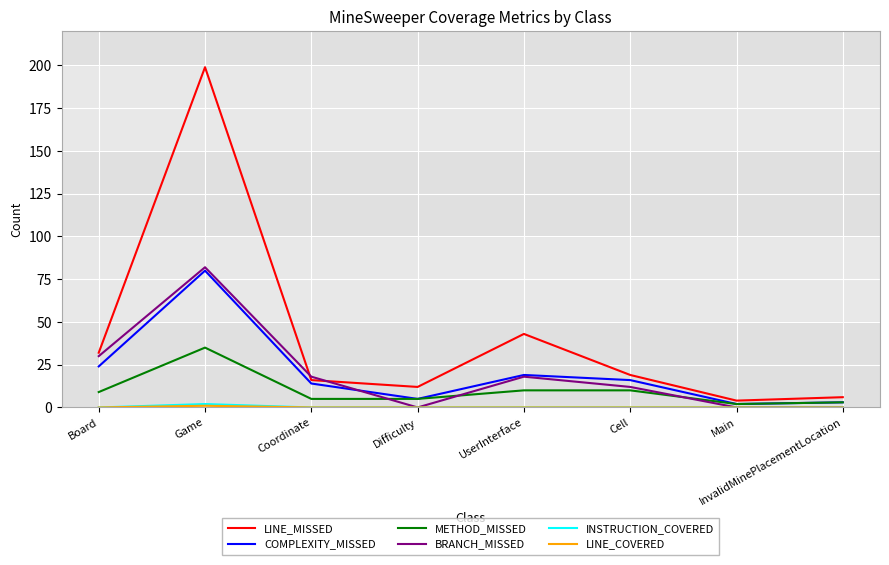

At how many categories does at least one series exceed 0?

8